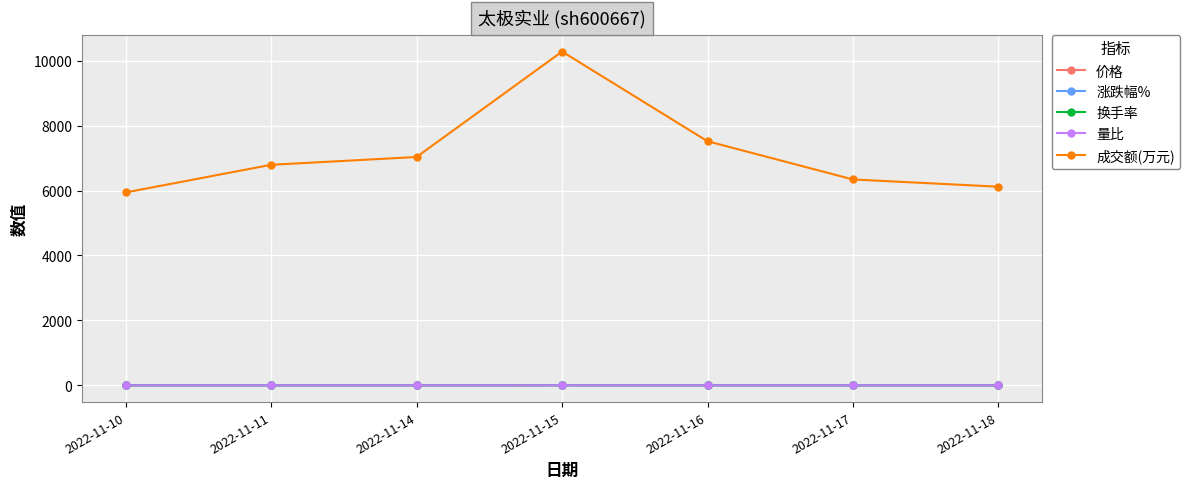

At how many categories does at least one series exceed 951?

7